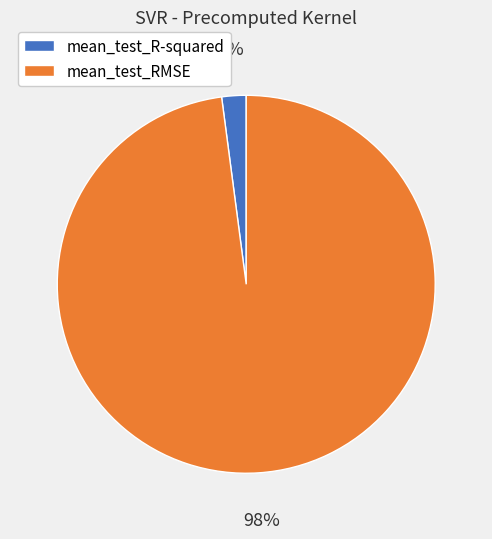

Rank the categories by value from lowest to highest.

mean_test_R-squared, mean_test_RMSE